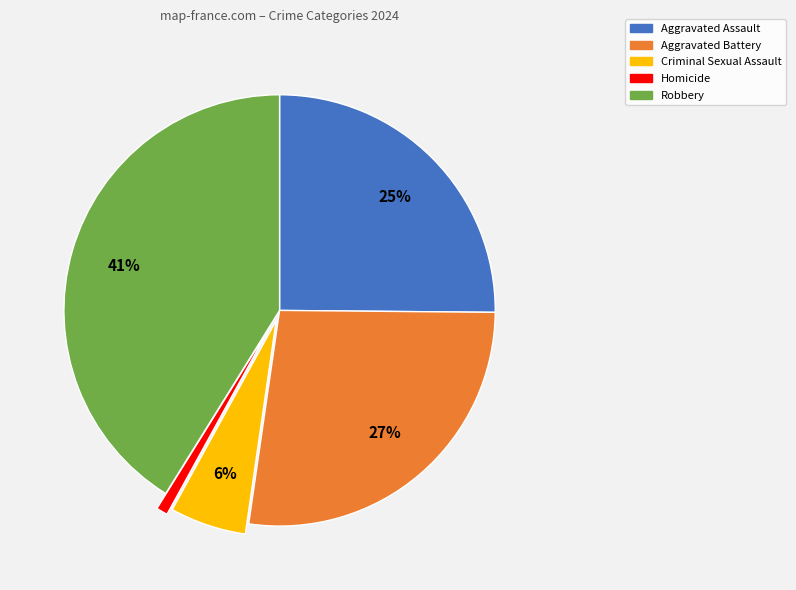

What is the smallest slice in the pie chart?

Homicide